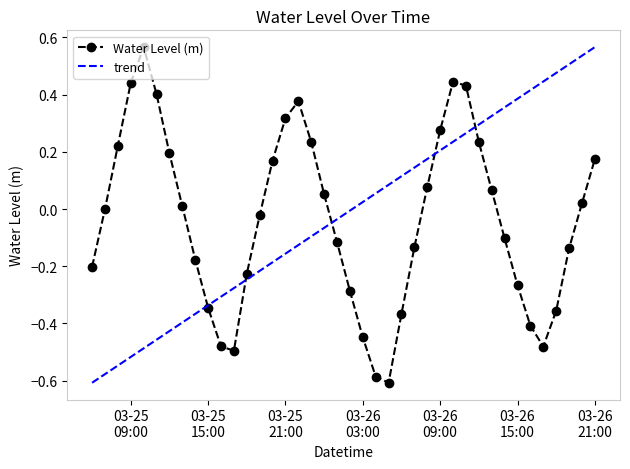

At which category does the chart reach its peak across all series?

2023-03-25 10:00:00